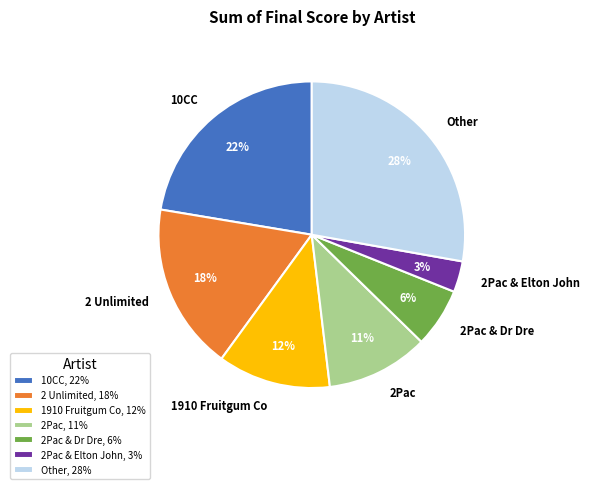

Does any single category account for the majority?

No